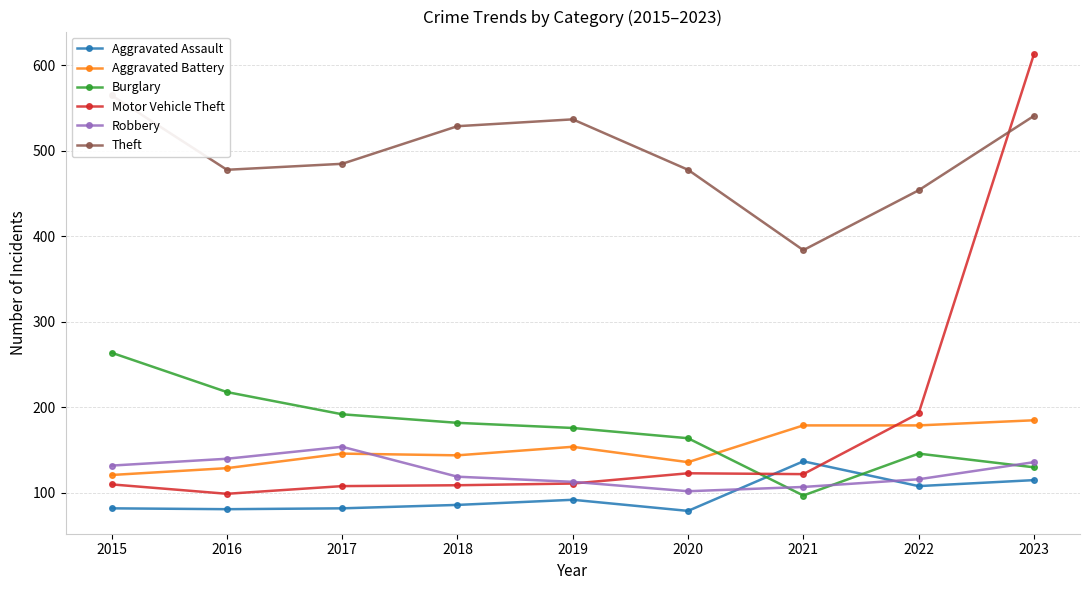

At which label is Robbery closest to 128?

2015